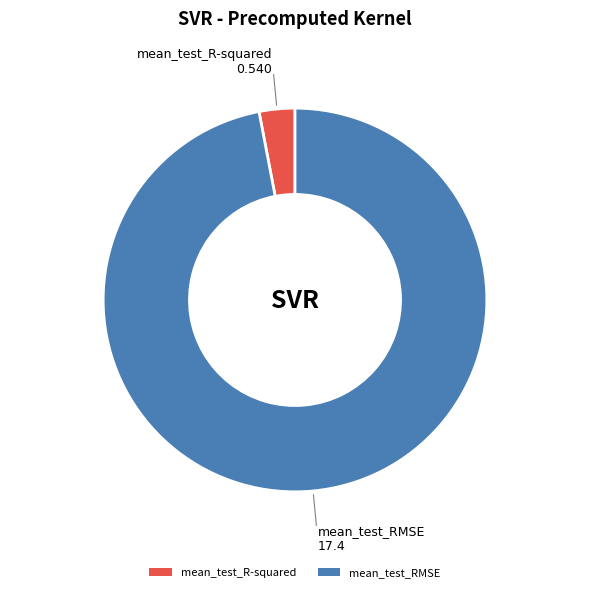

How many segments does this pie chart have?

2